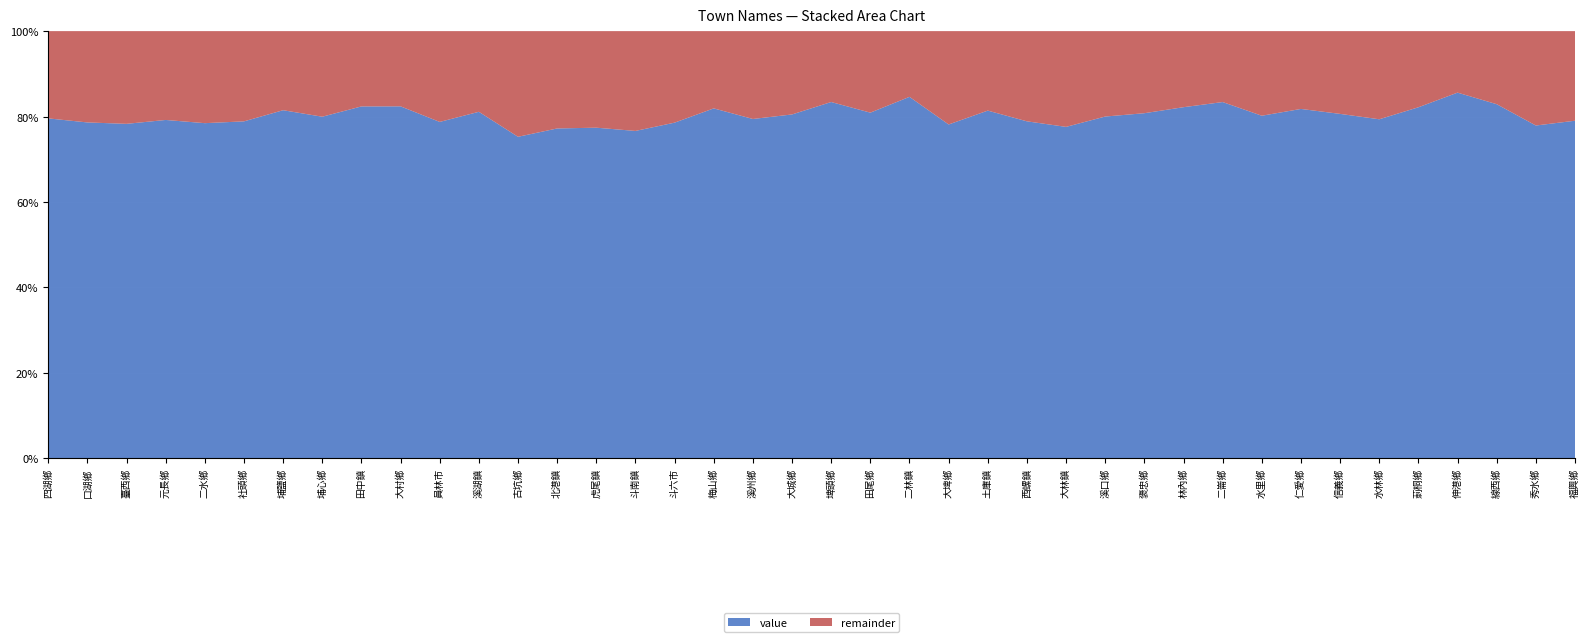

Reading right to left, extract all data points from this chart.

value: 79.0	77.9	82.9	85.6	82.2	79.4	80.6	81.8	80.2	83.4	82.2	80.8	80.0	77.6	78.9	81.4	78.1	84.6	80.9	83.4	80.5	79.4	81.9	78.6	76.6	77.4	77.2	75.3	81.1	78.7	82.4	82.4	80.0	81.5	78.9	78.5	79.2	78.3	78.6	79.6
remainder: 21.0	22.1	17.1	14.4	17.8	20.6	19.4	18.2	19.8	16.6	17.8	19.2	20.0	22.4	21.1	18.6	21.9	15.4	19.1	16.6	19.5	20.6	18.1	21.4	23.4	22.6	22.8	24.7	18.9	21.3	17.6	17.6	20.0	18.5	21.1	21.6	20.8	21.7	21.4	20.4